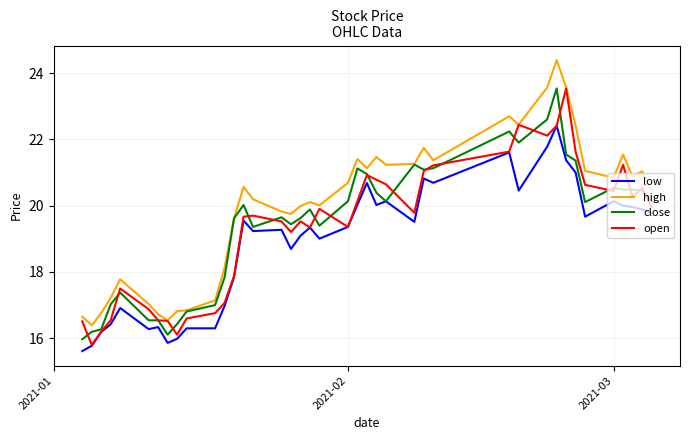

Which series has the largest total across all categories?

high